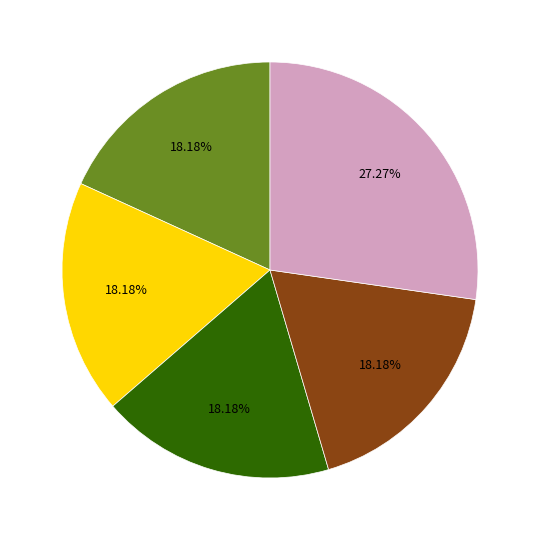

Is there any slice that represents more than half of the pie?

No